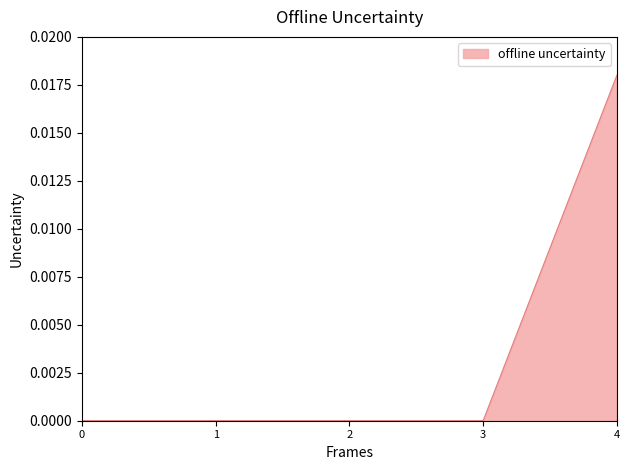

The chart shows a value of 0.0 at 0. True or false?

True